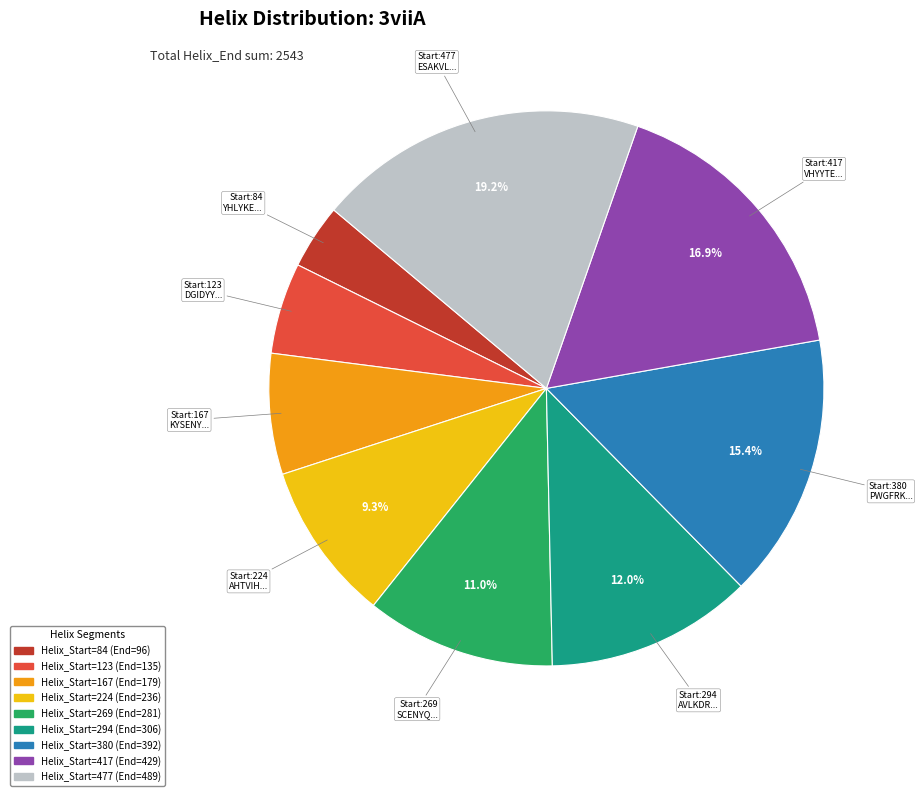

Is there a majority slice in this chart?

No